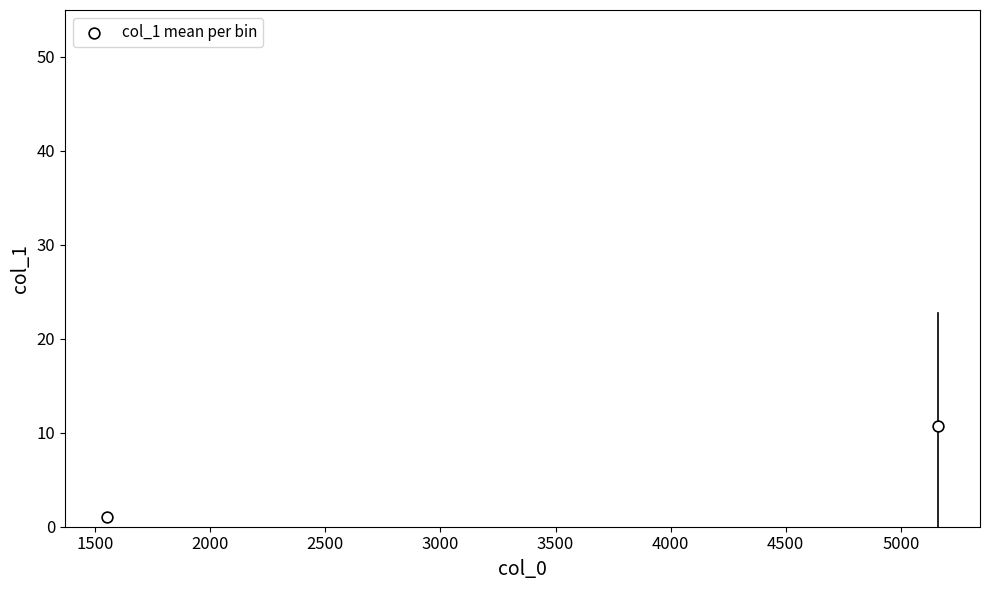

What is the range of Y values (max minus min)?

9.7